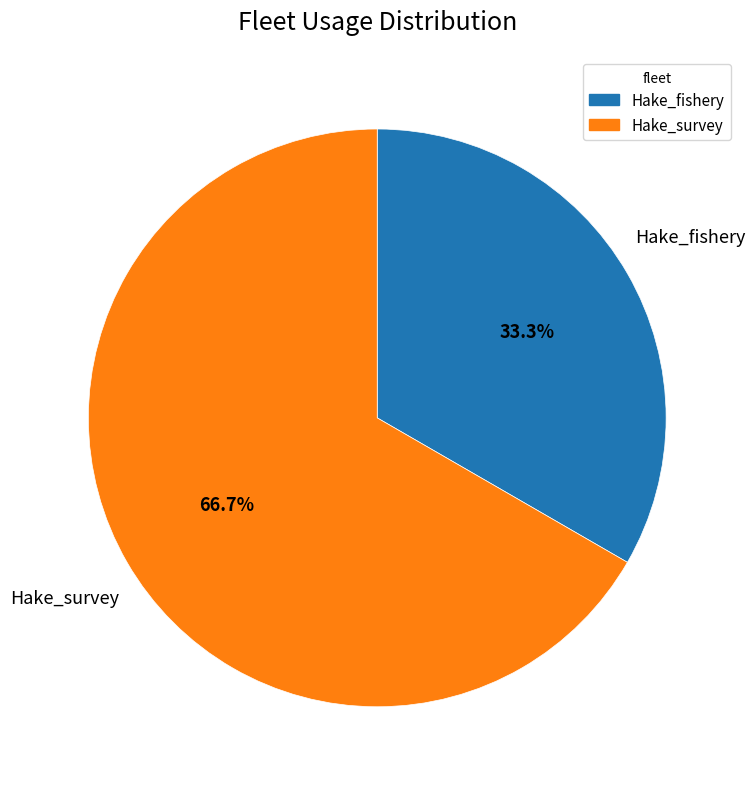

To the nearest percent, what percentage of the pie is Hake_survey?

67%